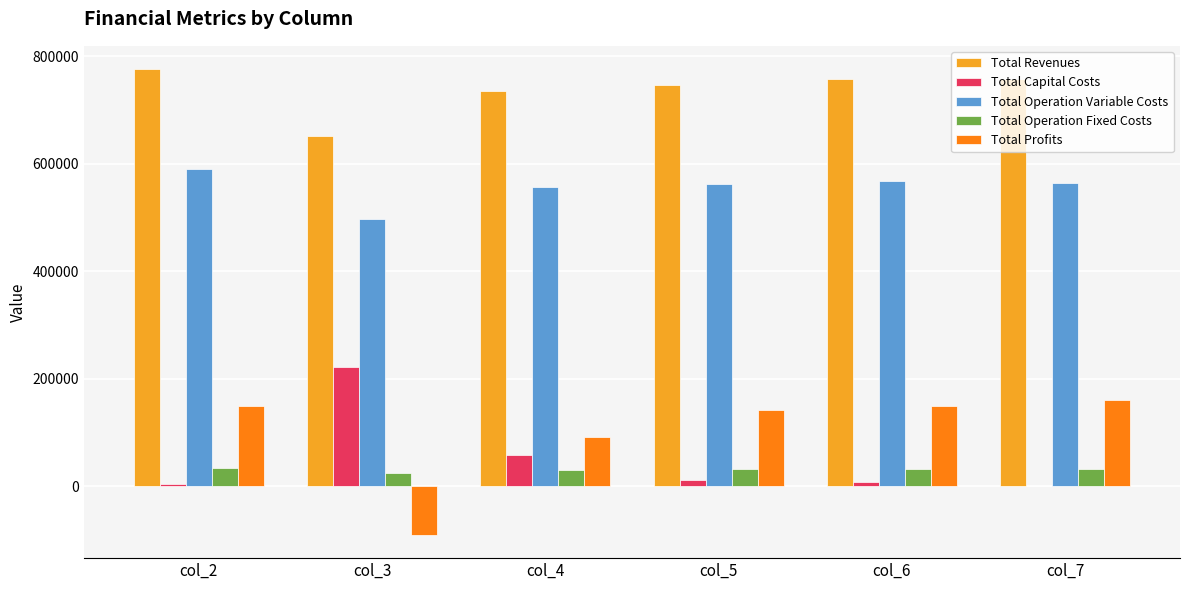

How many data points in Total Revenues are above 756573?

3